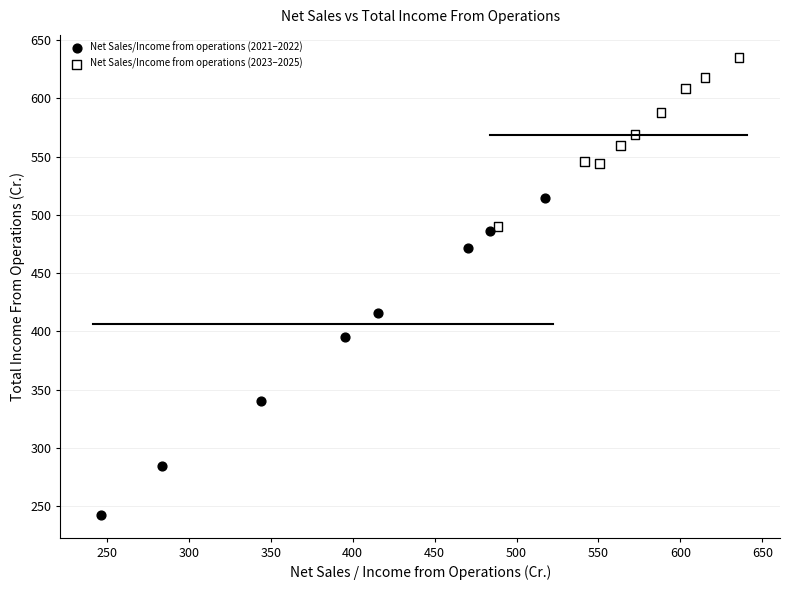

Which series reaches the maximum Y coordinate?

Net Sales/Income from operations (2023–2025)